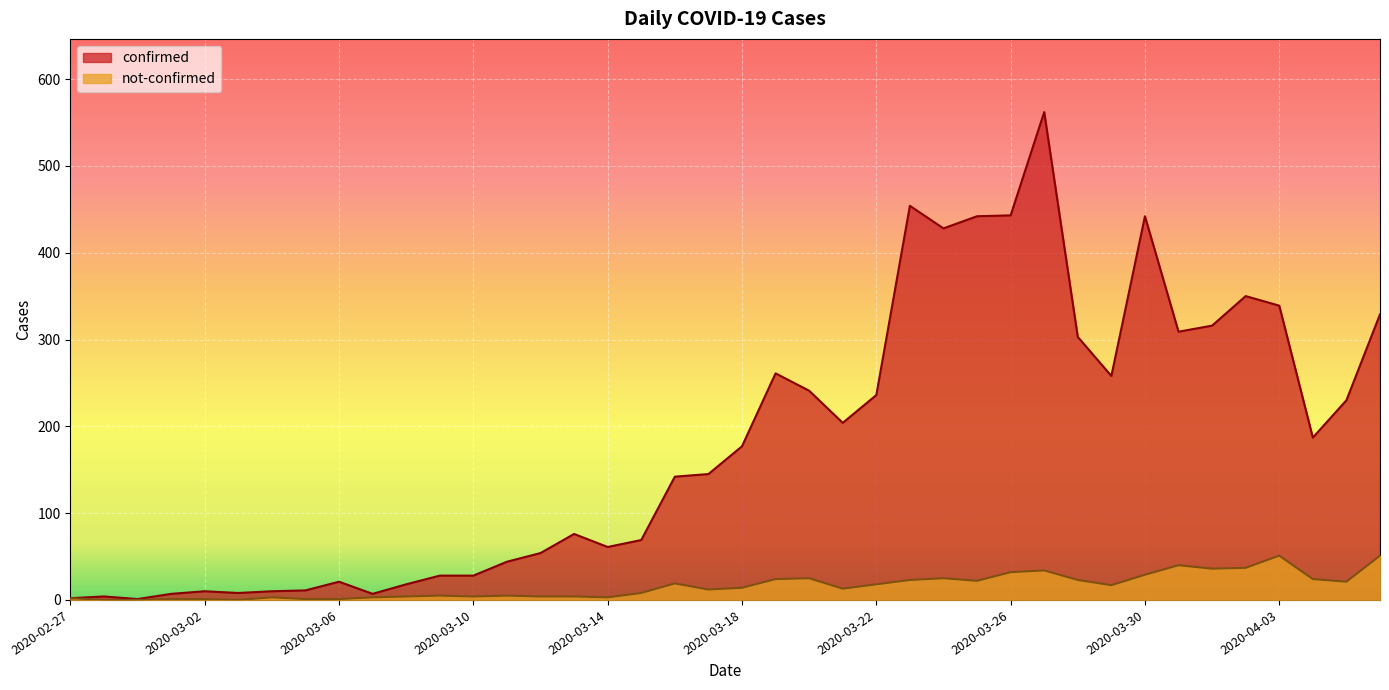

At 2020-03-12, list the series in order from largest to smallest.

confirmed, not-confirmed